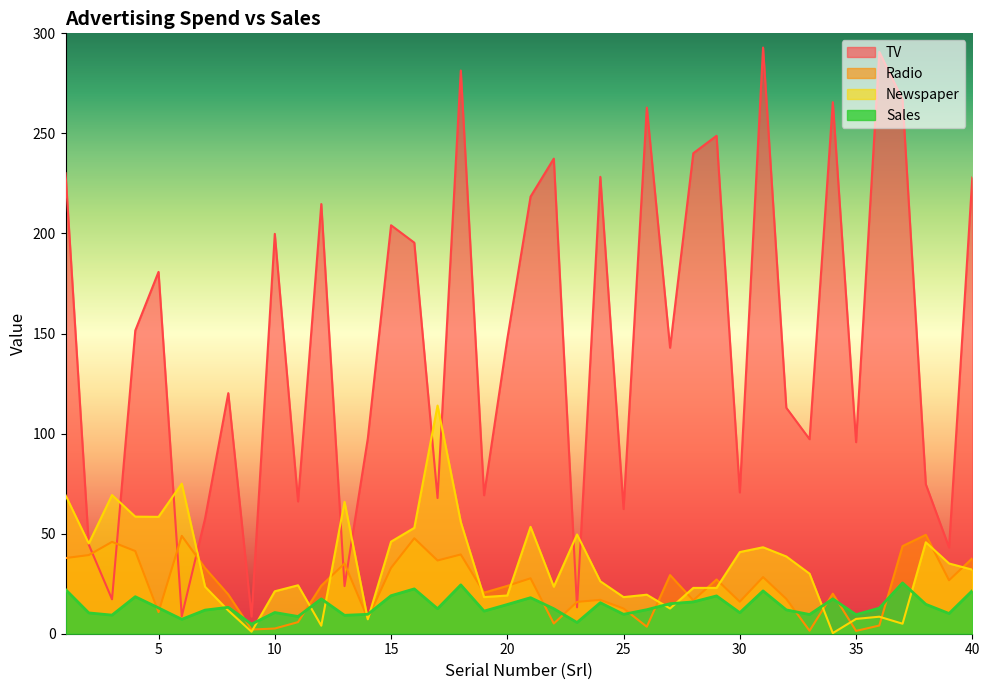

True or false: Newspaper and Radio intersect in this chart.

True